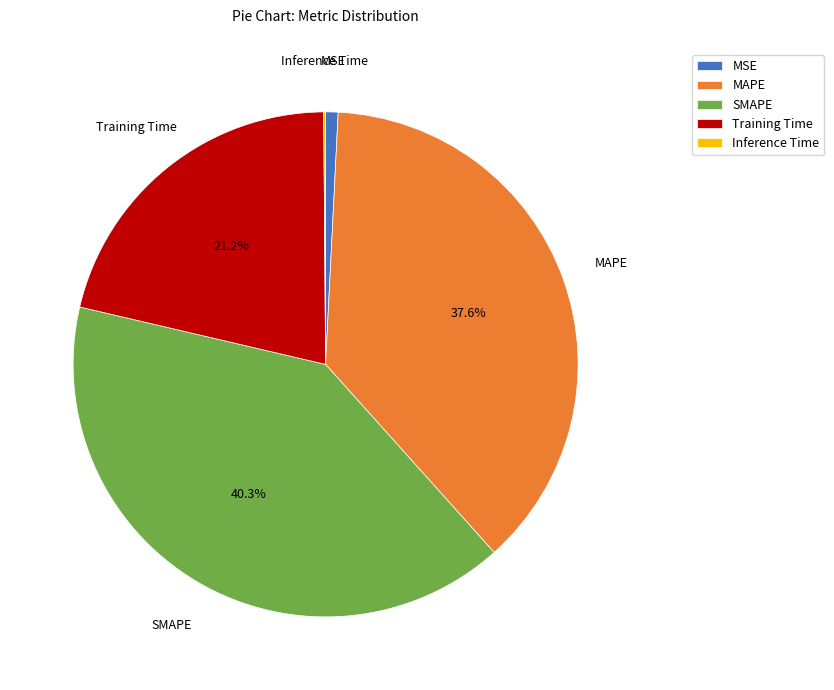

True or false: Training Time accounts for 21% of the total.

True